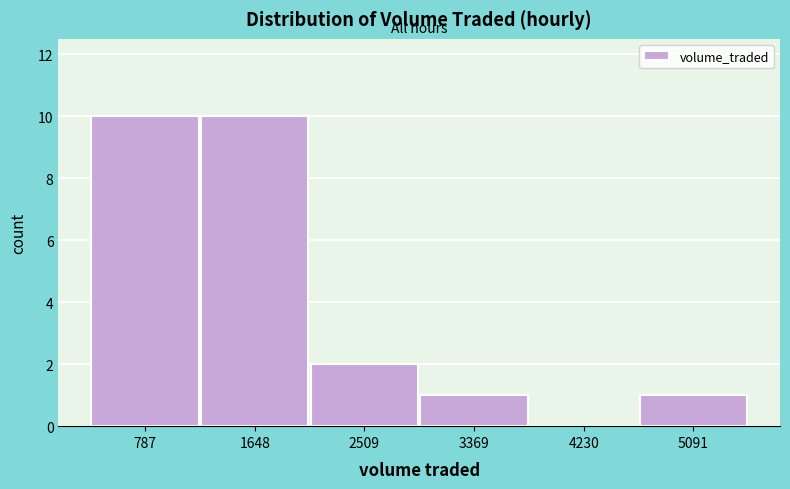

Reading left to right, list every bar in this chart as the range it spans on the x-axis followed by its height. Neither the bar edges nor the heights are printed on the chart, so give them approximately, as read against the axes.

400 to 1200: 10
1200 to 2100: 10
2100 to 2900: 2
2900 to 3800: 1
3800 to 4700: 0
4700 to 5500: 1